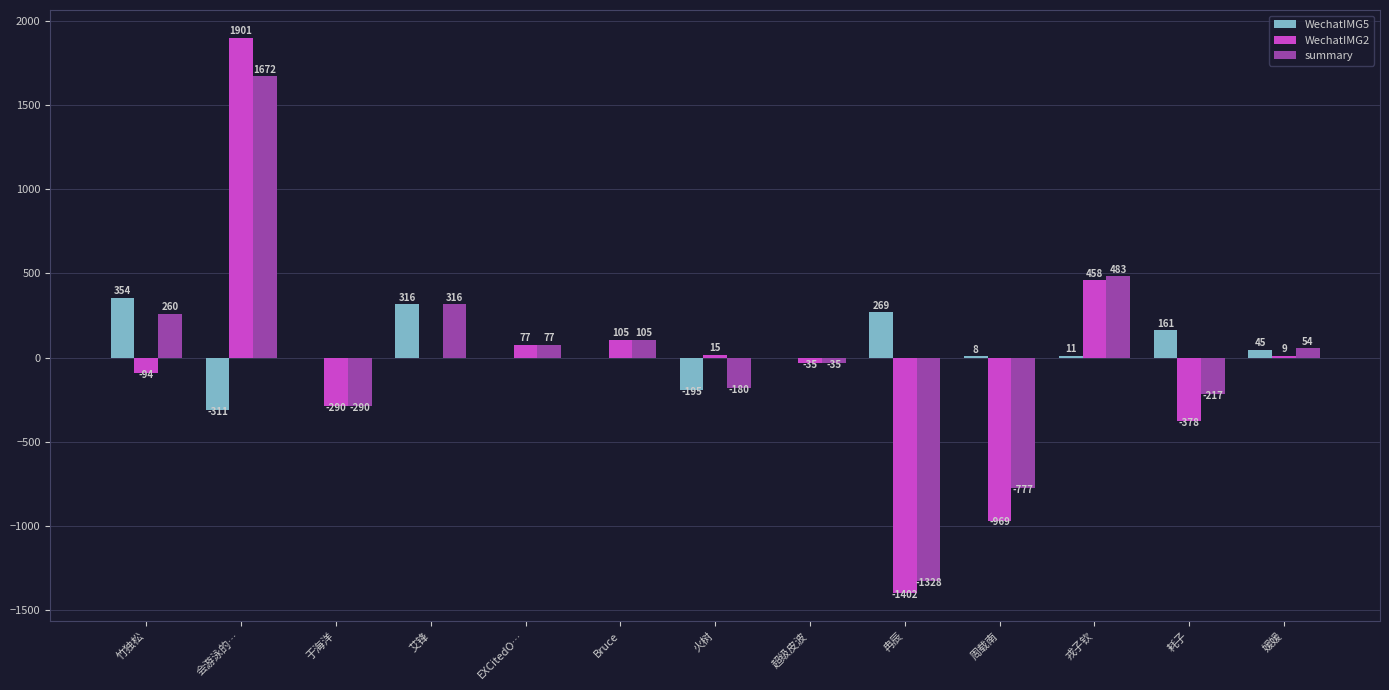

Which series has the largest range (max minus min)?

WechatIMG2